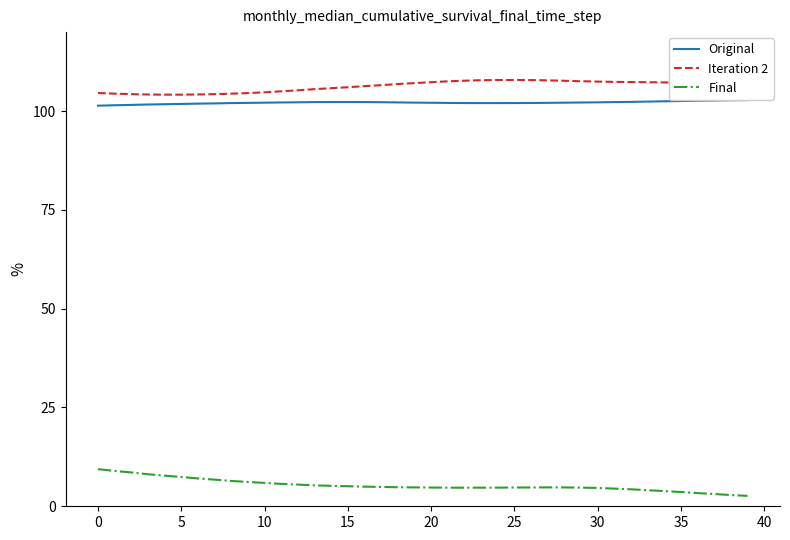

How many categories are shown in the chart?

40